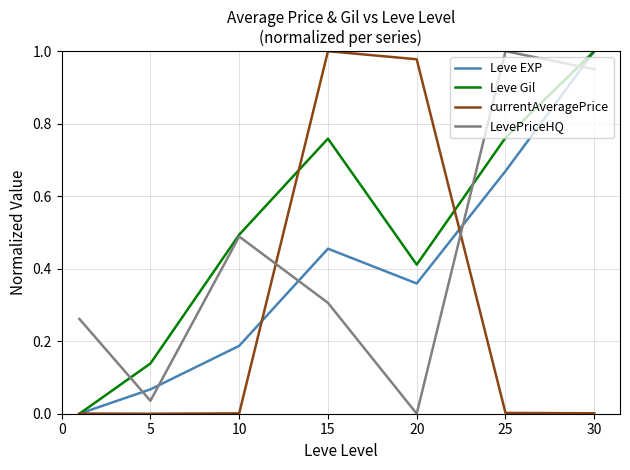

Rank the series by their average value, from lowest to highest.

currentAveragePrice, Leve EXP, LevePriceHQ, Leve Gil